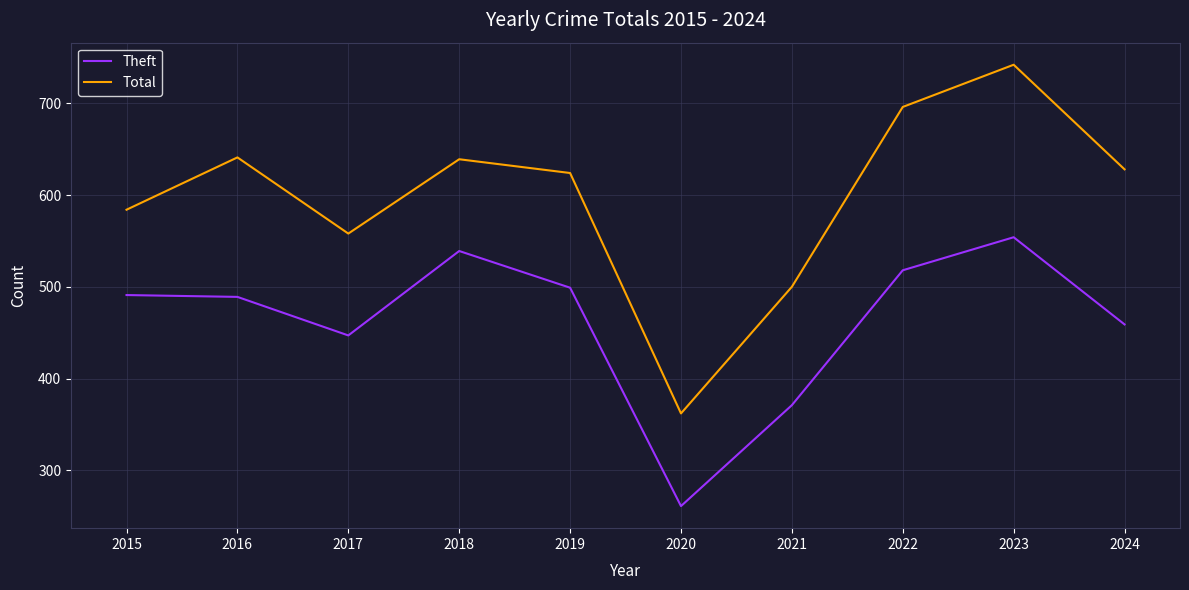

What is the difference between the maximum and second lowest values in the Total series?

242